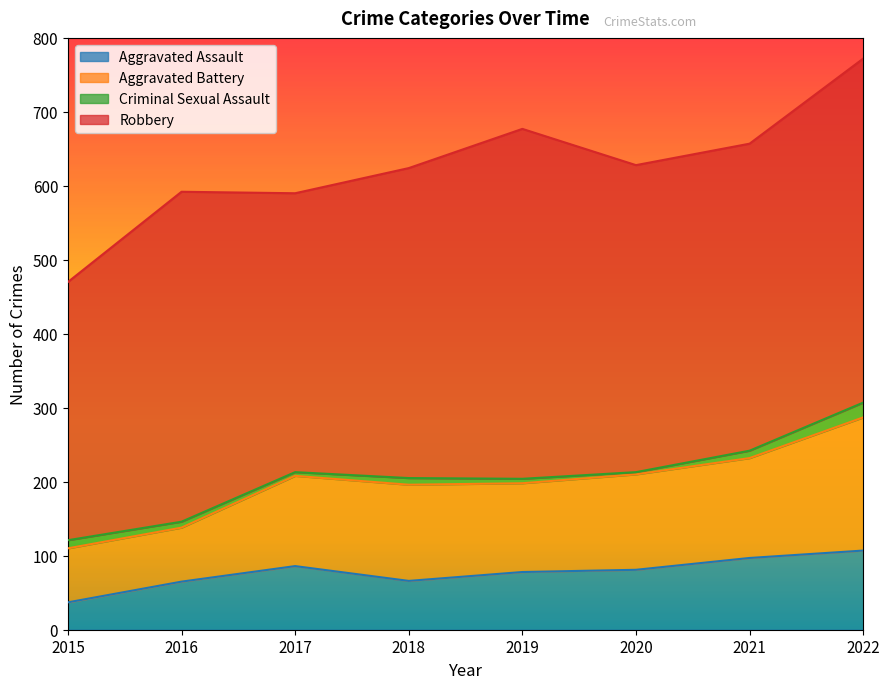

What is the highest value of the Aggravated Assault series?

107